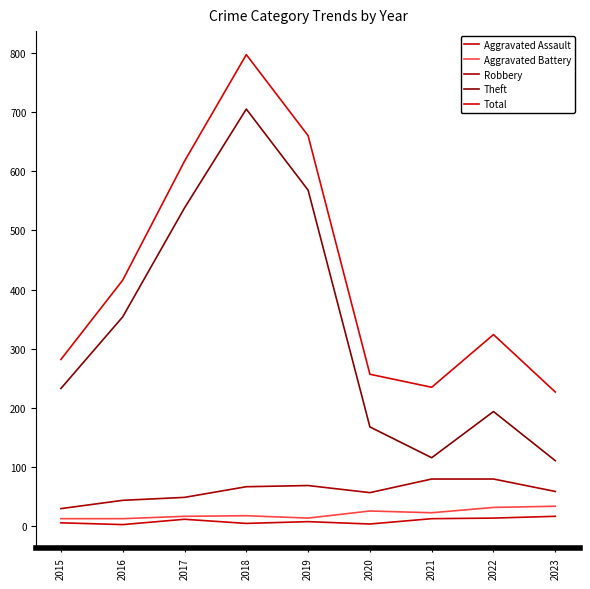

The value of Aggravated Battery at 2019 is 9. True or false?

False